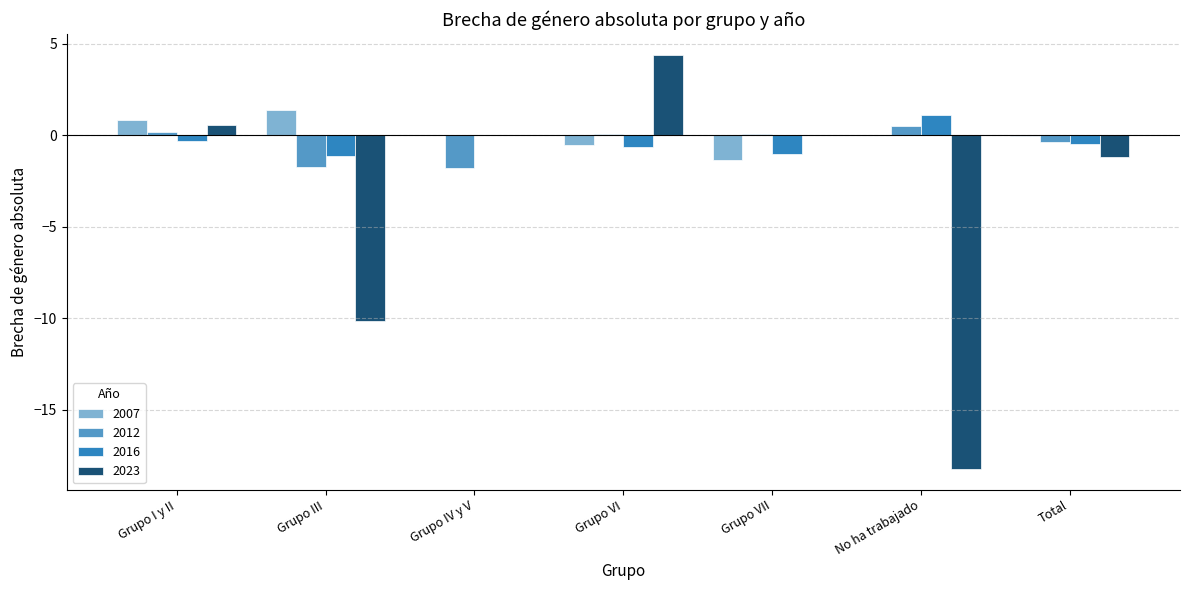

What is the sum of all 2012 values?

-3.1